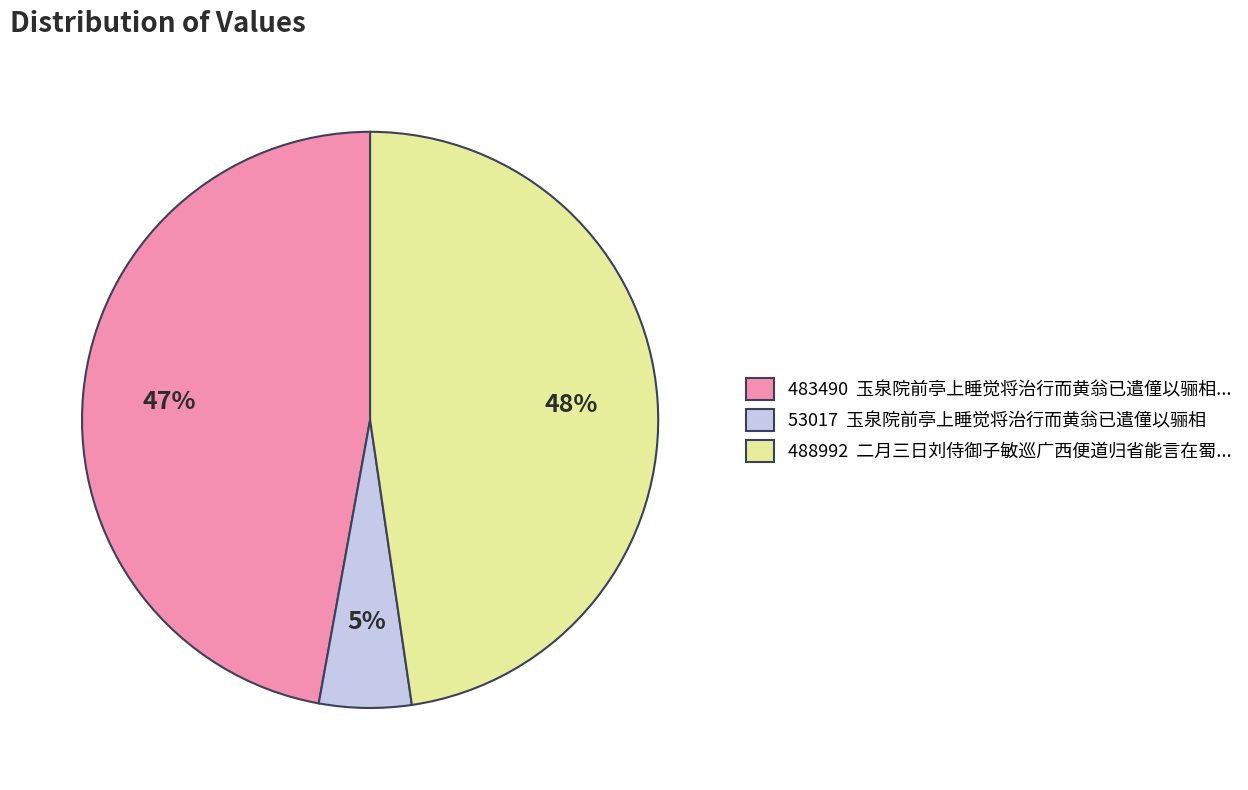

What percentage is the 53017 玉泉院前亭上睡觉将治行而黄翁已遣僮以骊相 slice, to the nearest percent?

5%